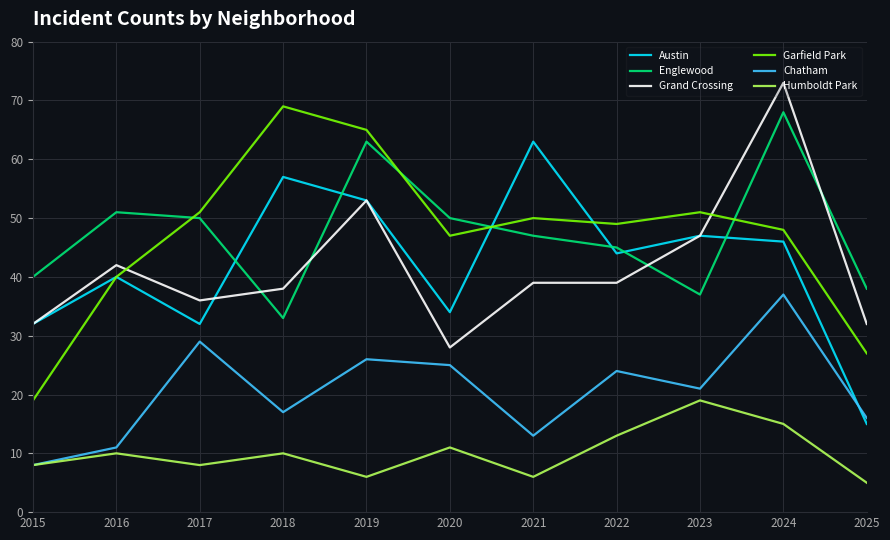

What is the total value across all series at 2024?

287